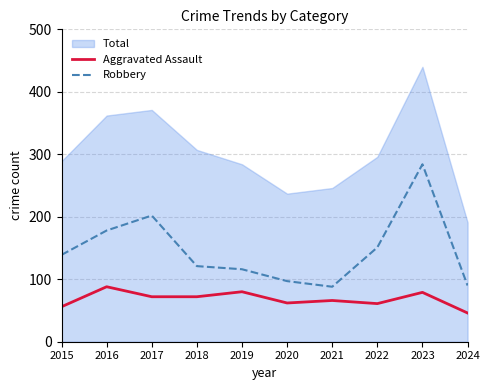

Which has a higher value, 2016 or 2022?

2016